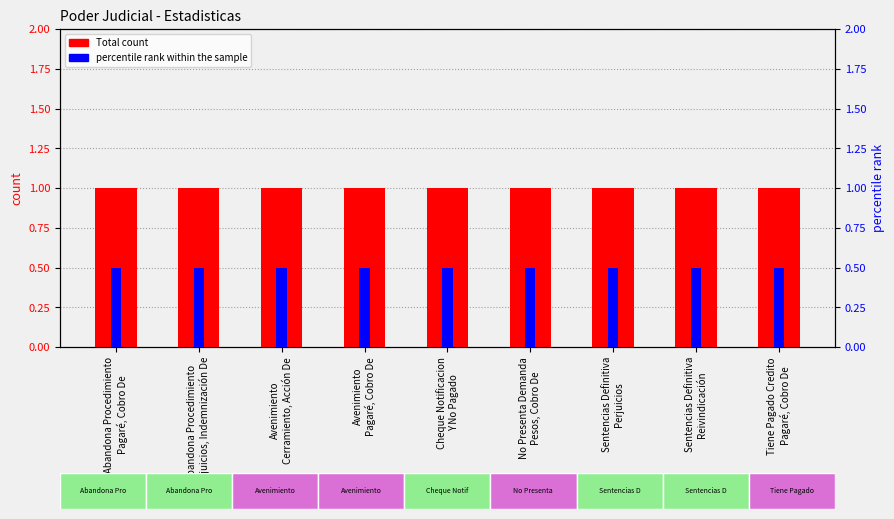

What is the highest value of the Total count series?

1.0